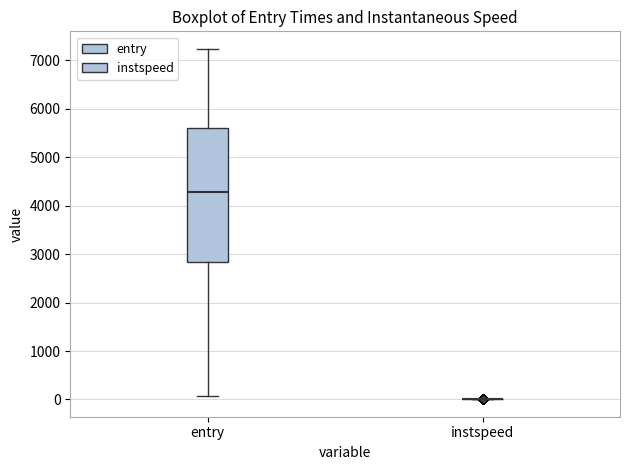

Which box is the tallest, from its lower edge to its upper edge?

entry